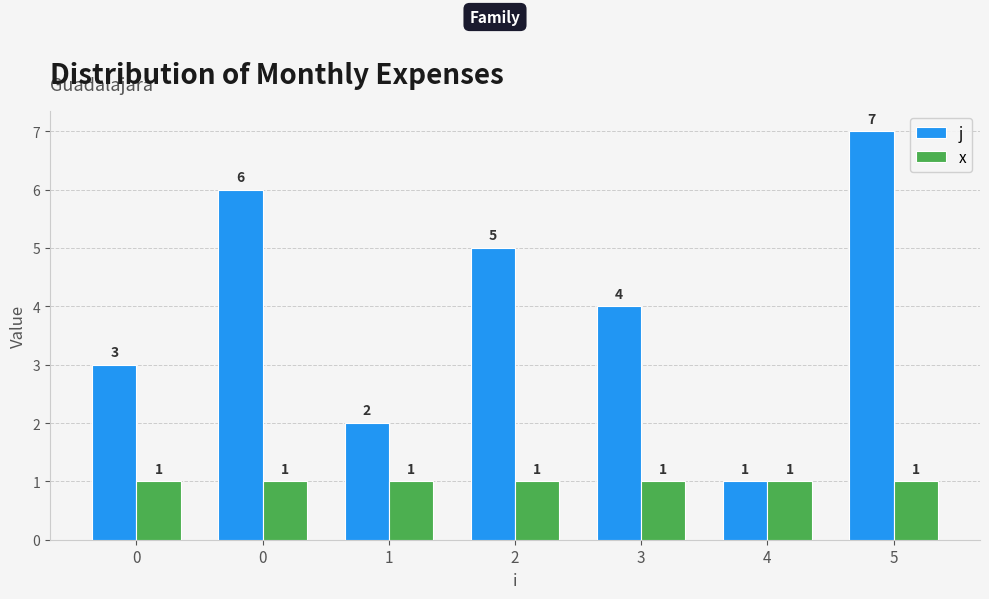

Is the value of x at 4 greater than the value of j at 3?

No